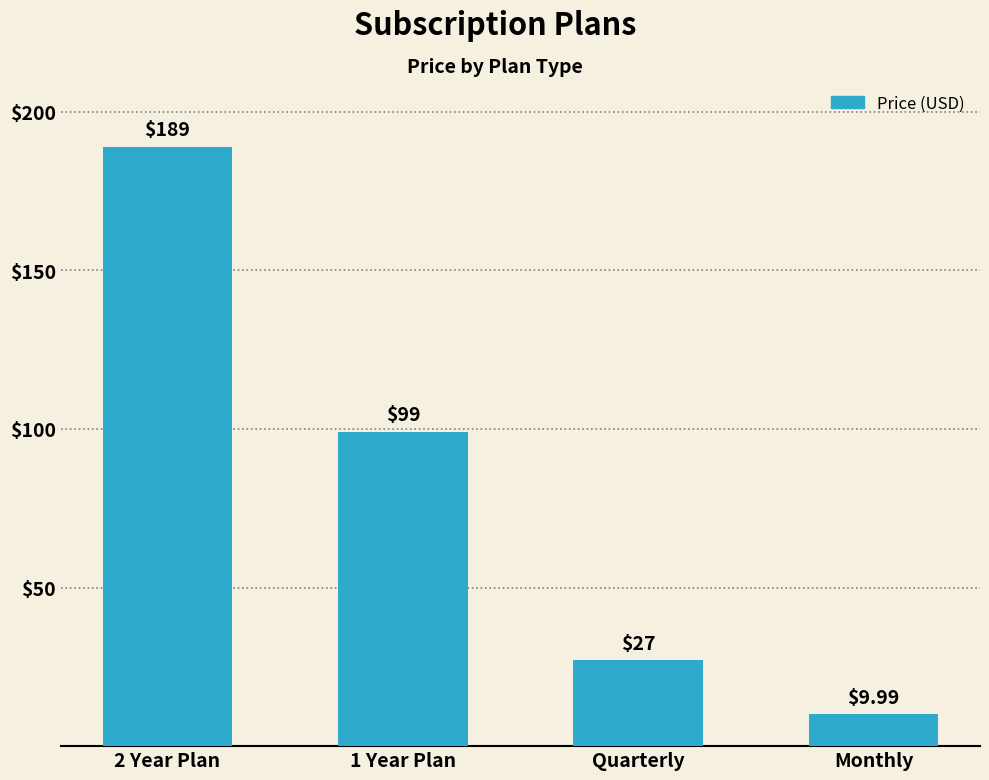

At which label is the value closest to 99?

1 Year Plan